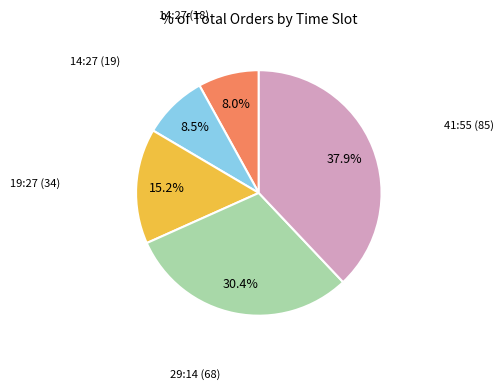

Does any single category account for the majority?

No